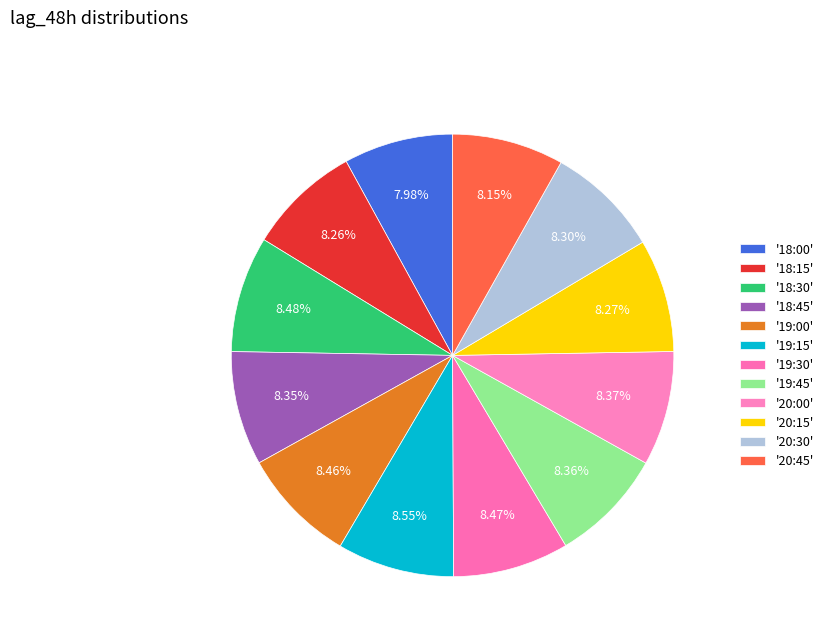

Which slice is the smallest?

18:00